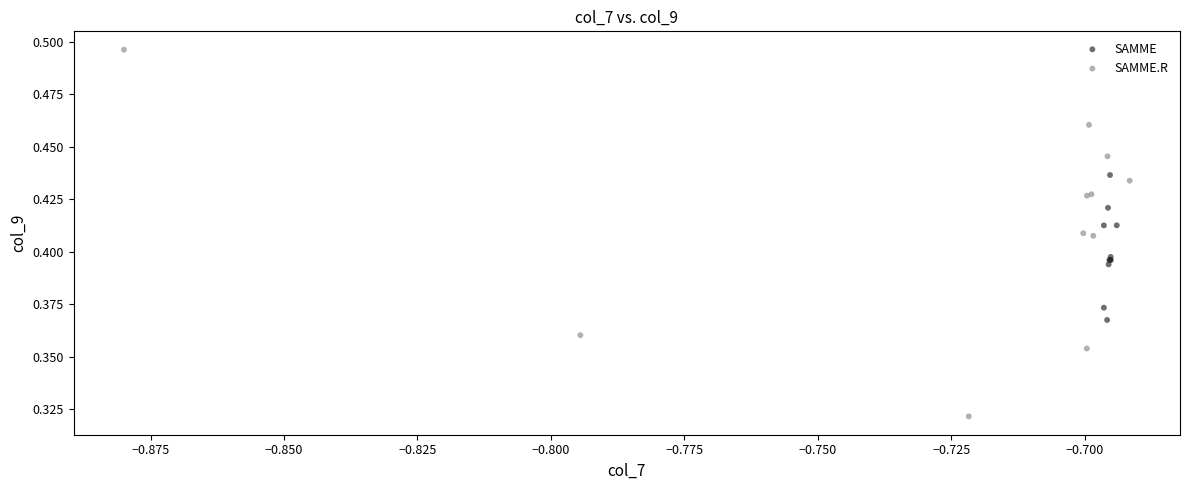

Which series reaches the maximum Y coordinate?

SAMME.R